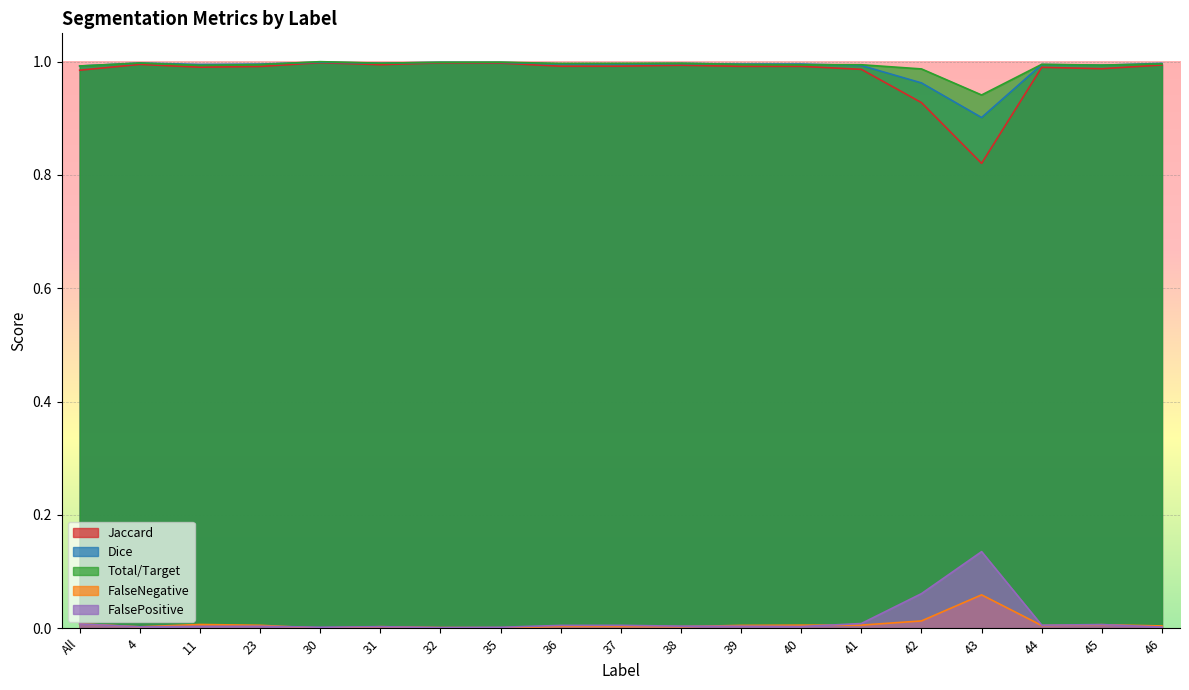

Which series has the largest total across all categories?

Total/Target